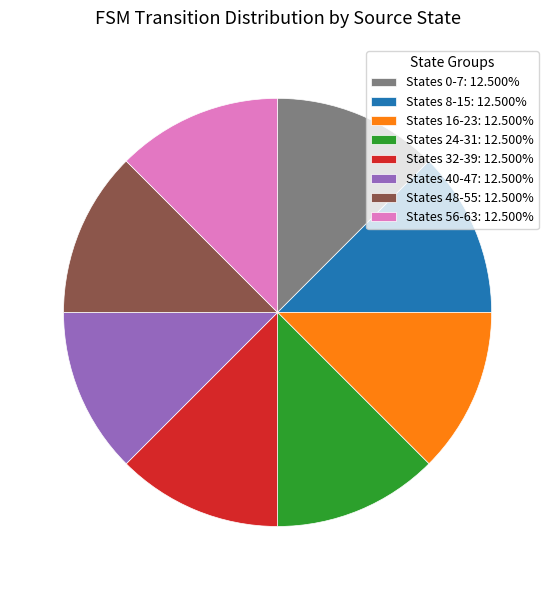

Is the sum of States 48-55: 12.500% and States 24-31: 12.500% greater than half?

No